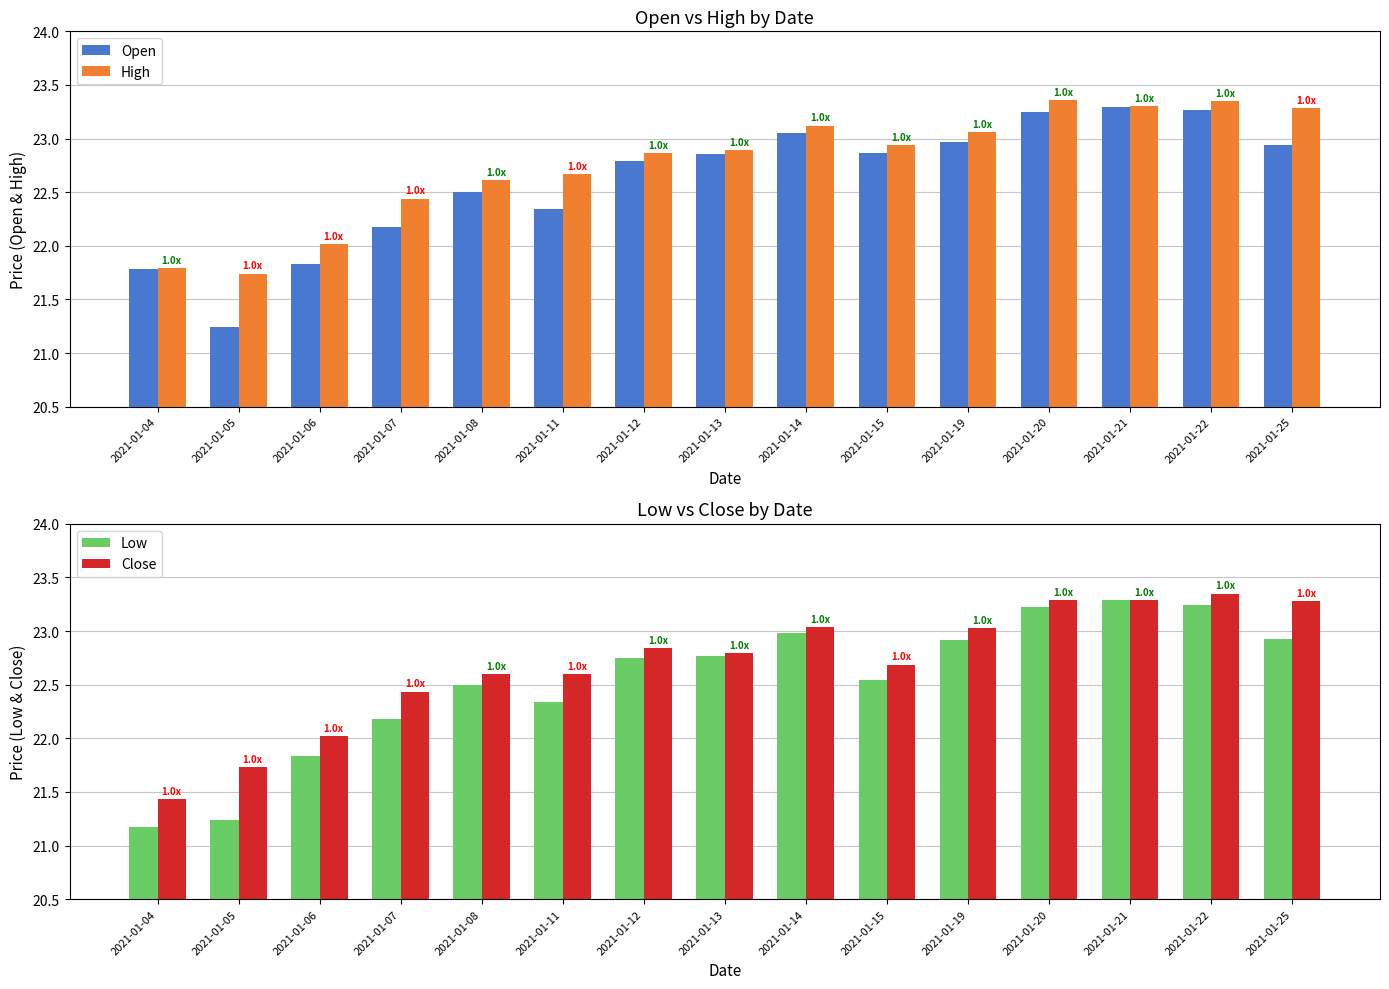

True or false: Close has a value of 10.2 at 2021-01-20.

False